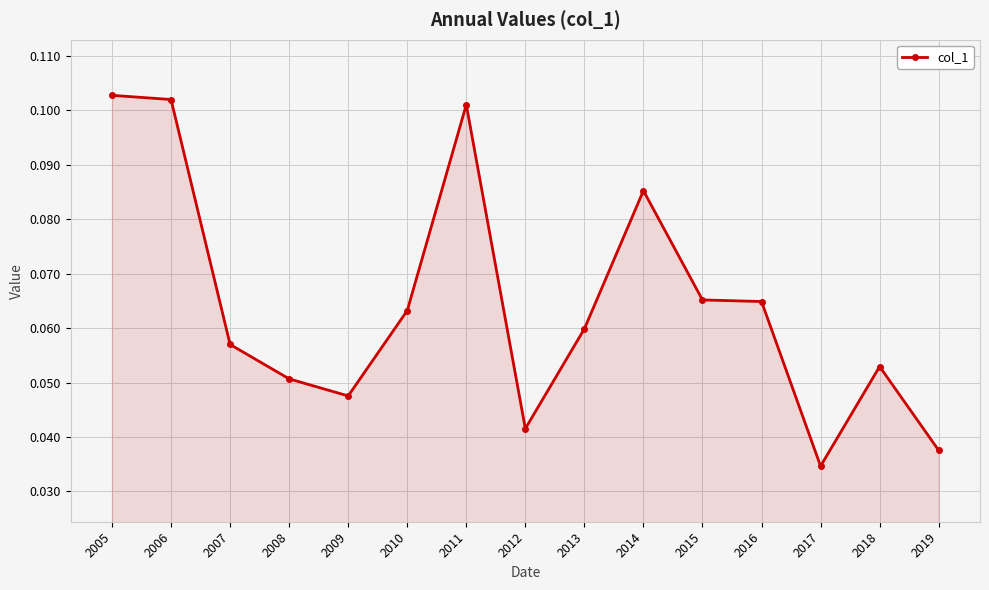

Which has a higher value, 2013 or 2016?

2016